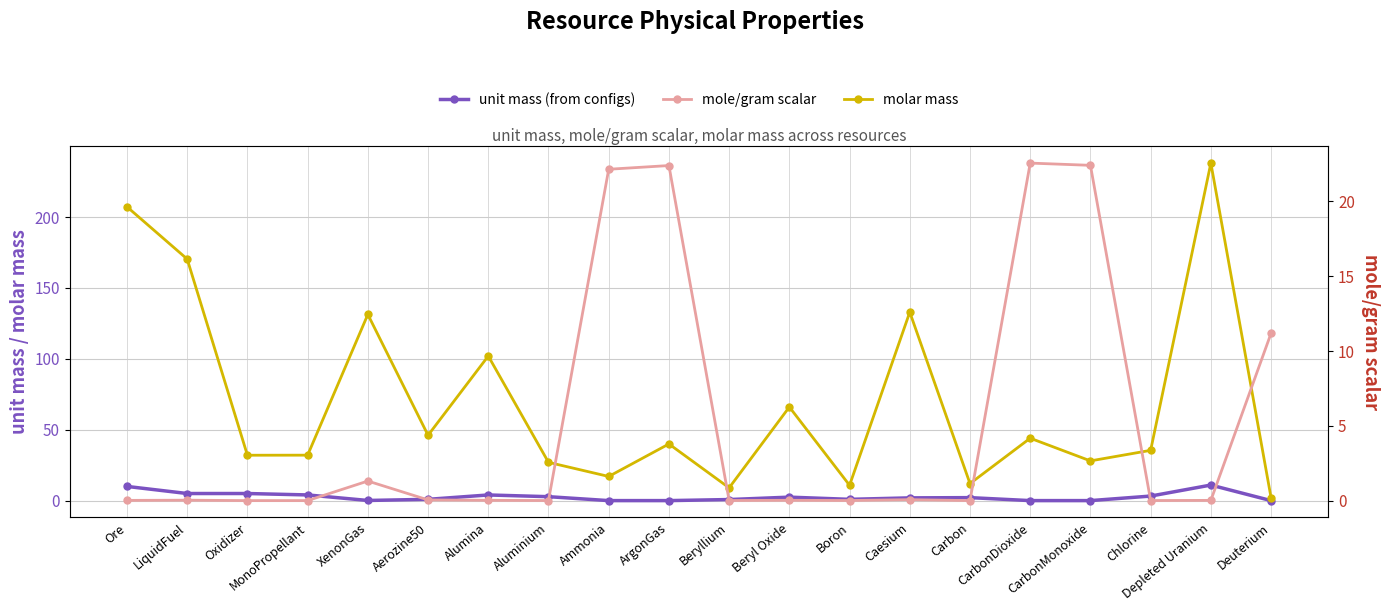

What are all the series names shown in the legend?

unit mass (from configs), molar mass, mole/gram scalar